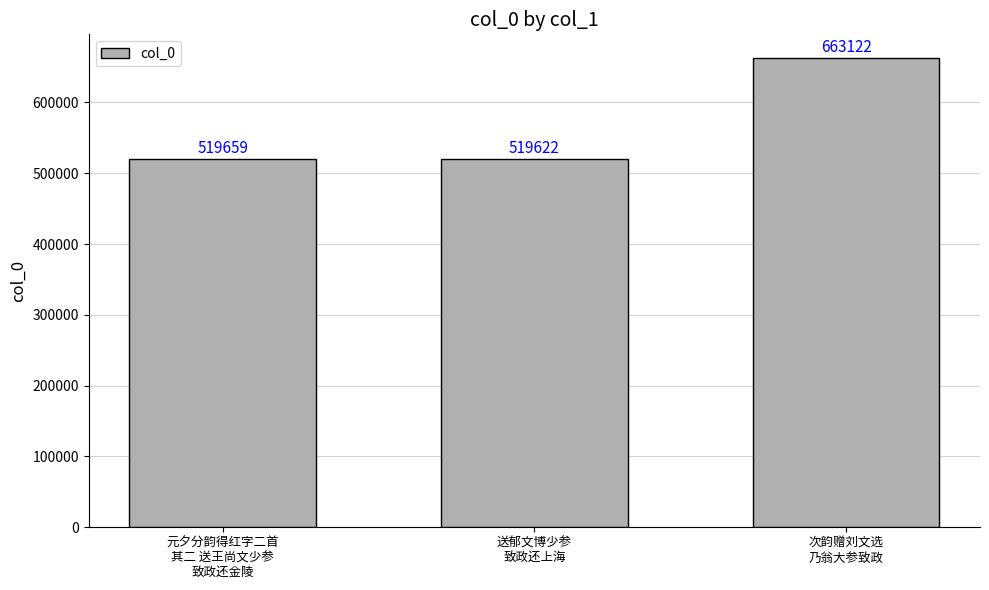

How many distinct data groups are displayed?

1